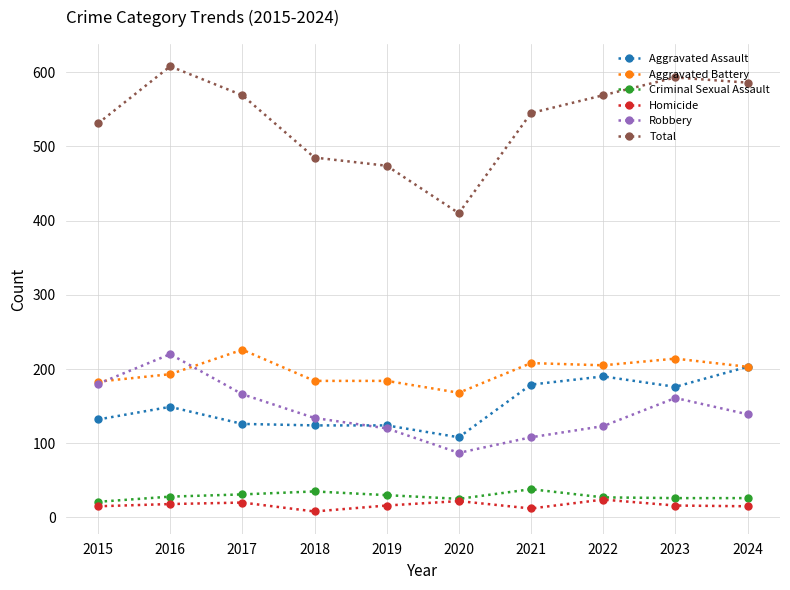

What is the value of the Criminal Sexual Assault point at the 7th from the left?

38